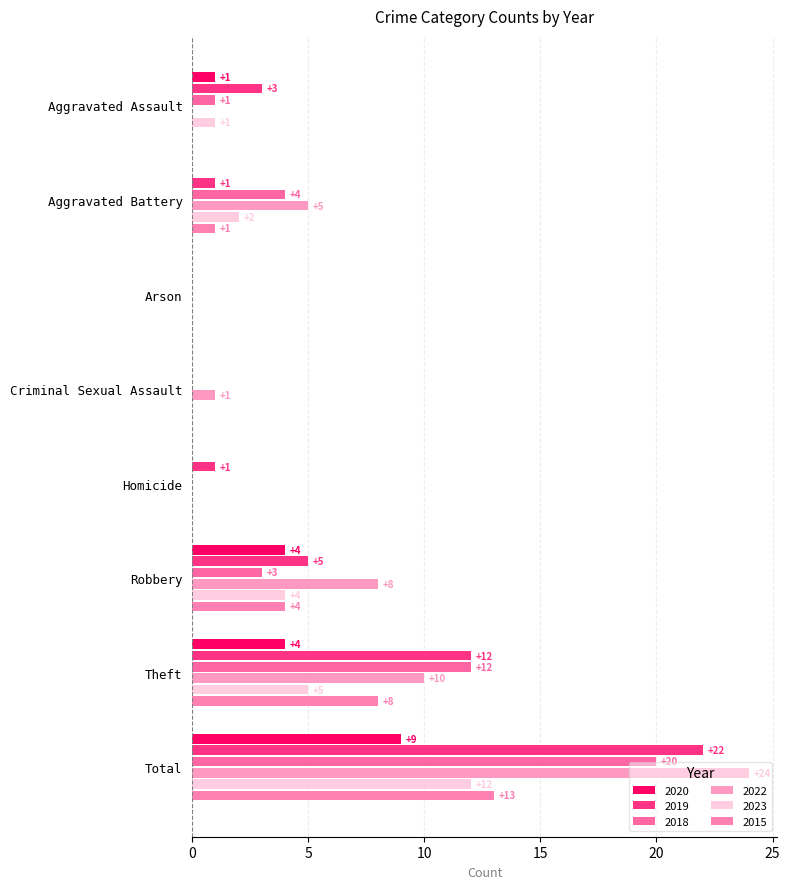

What are all the series names shown in the legend?

2020, 2019, 2018, 2022, 2023, 2015